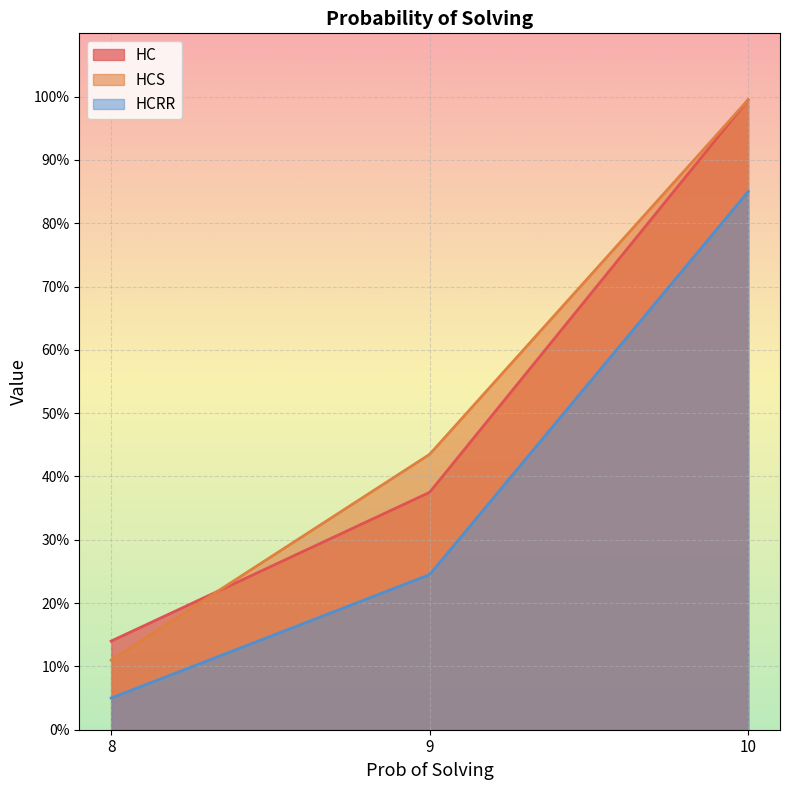

The HC series shows 99.5 at 10. True or false?

True